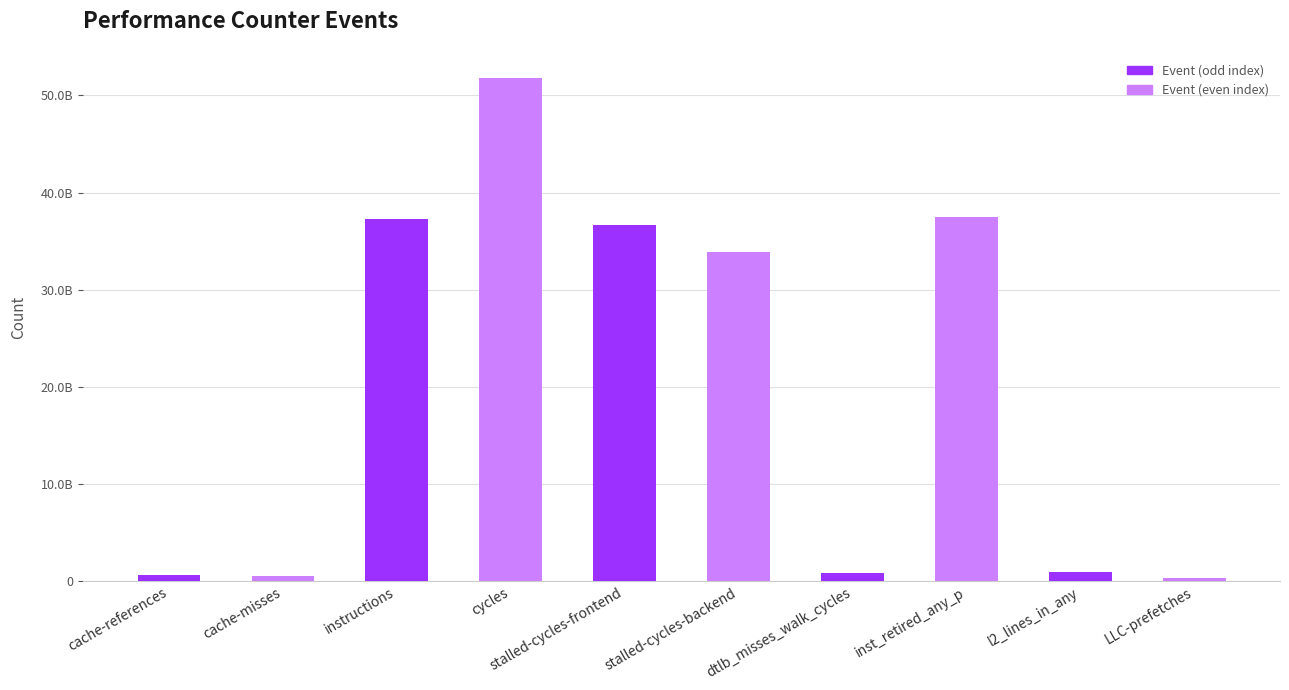

True or false: the data shows 36656494141 at stalled-cycles-frontend.

True